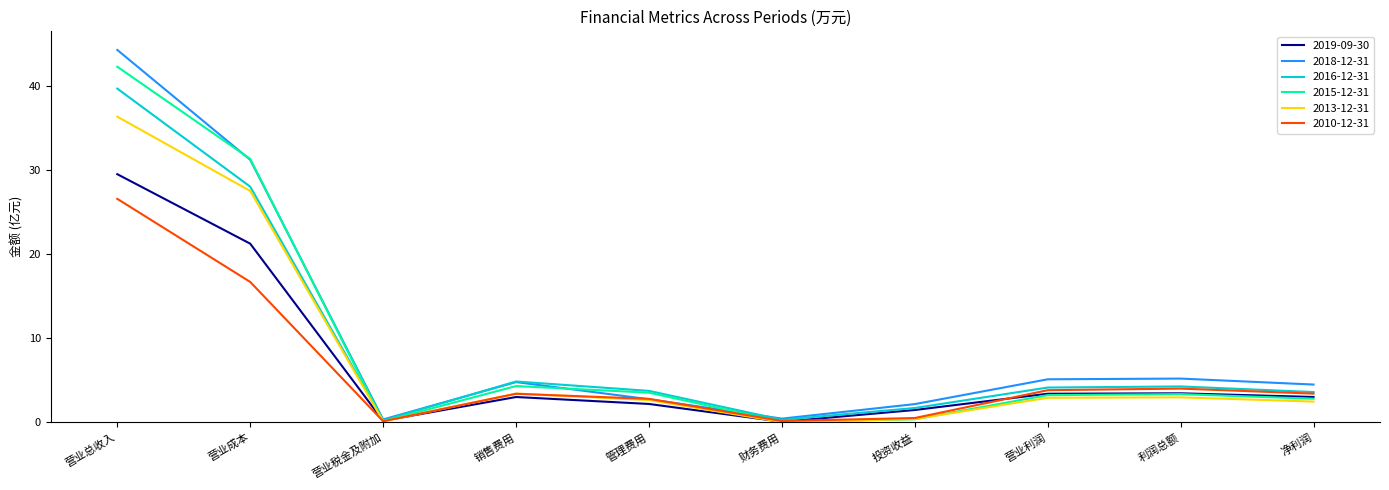

What is the sum of the 2019-09-30 values at 管理费用 and 销售费用?

5.2